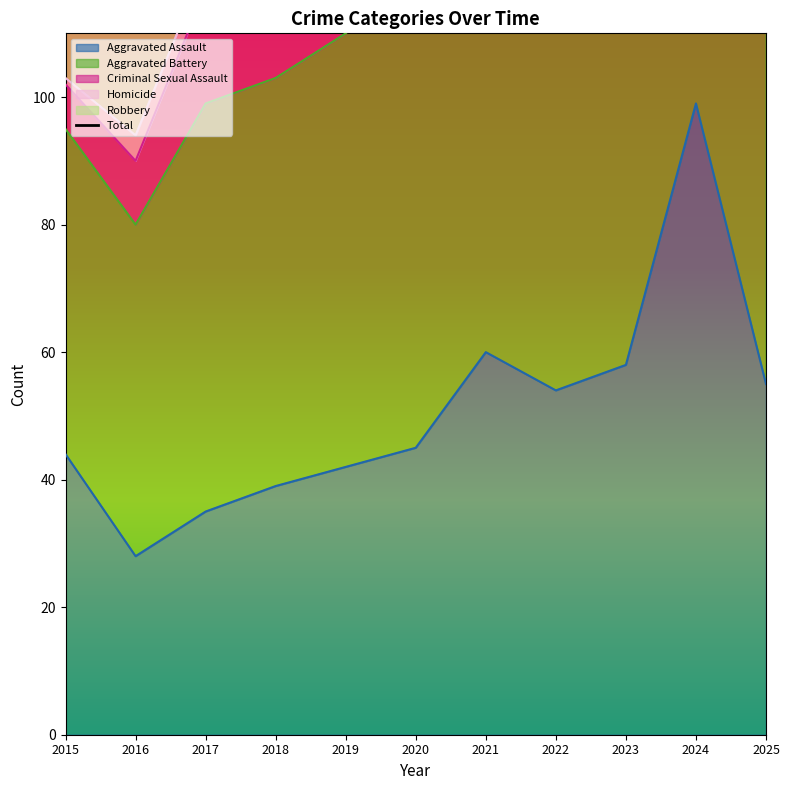

How many data points are above 203?

5